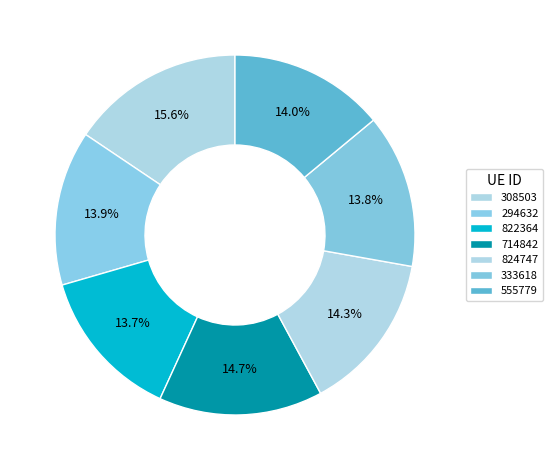

To the nearest percent, what portion does 824747 represent?

14%